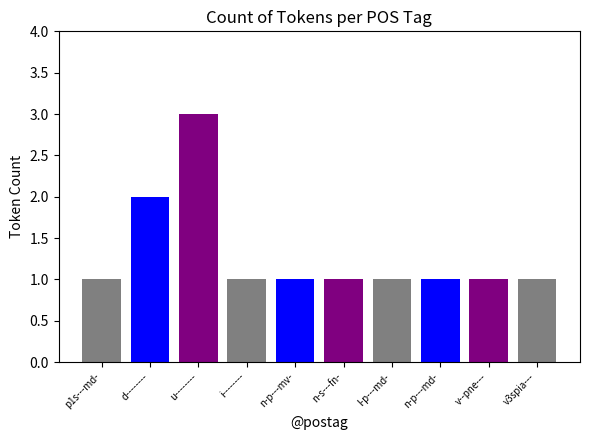

Where is the data nearest to the value 1?

p1s---md-